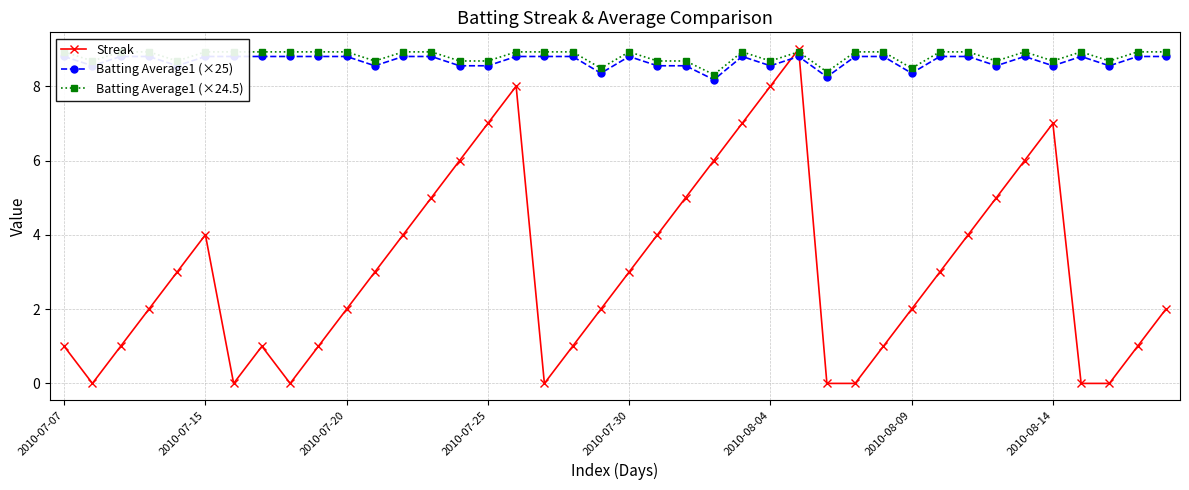

How many positive values does the Streak series have?

32